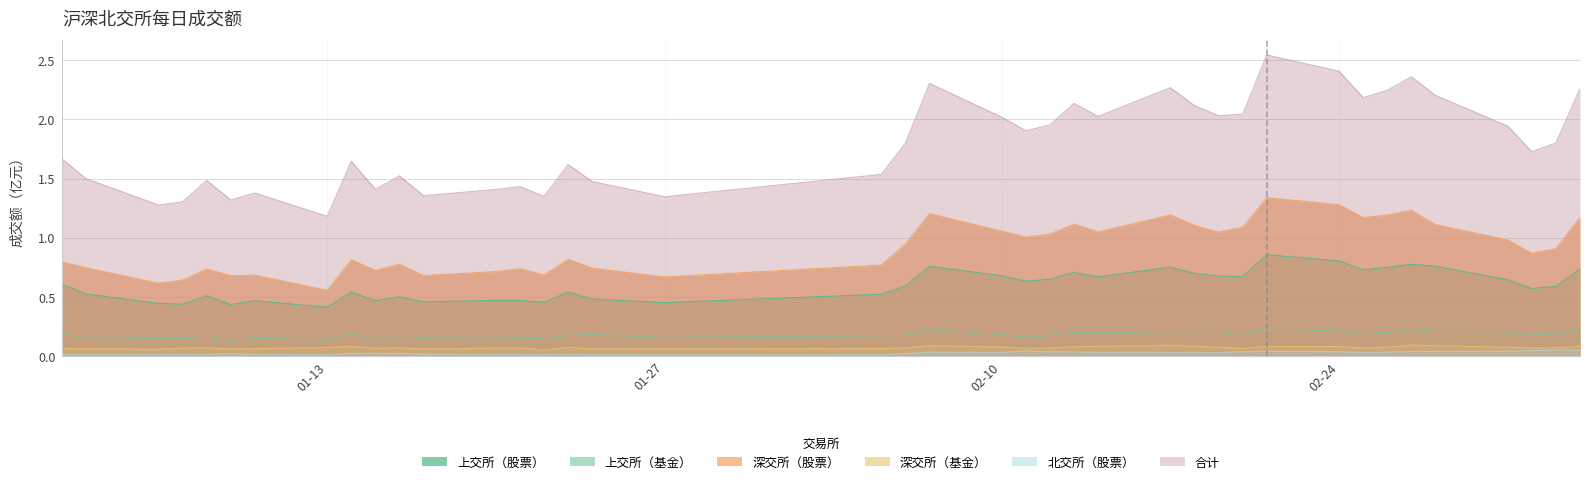

Does the chart display data point markers on the line(s)?

No